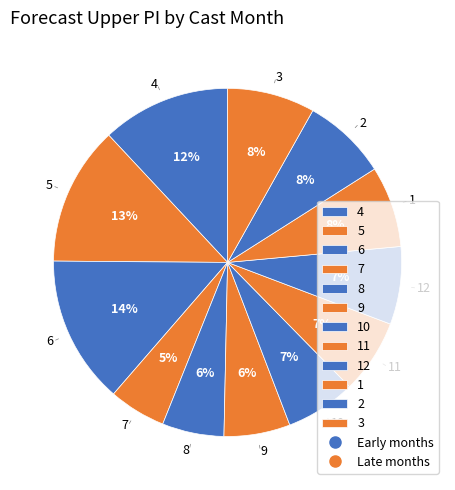

Do 1 and 7 together represent more than half of the pie?

No